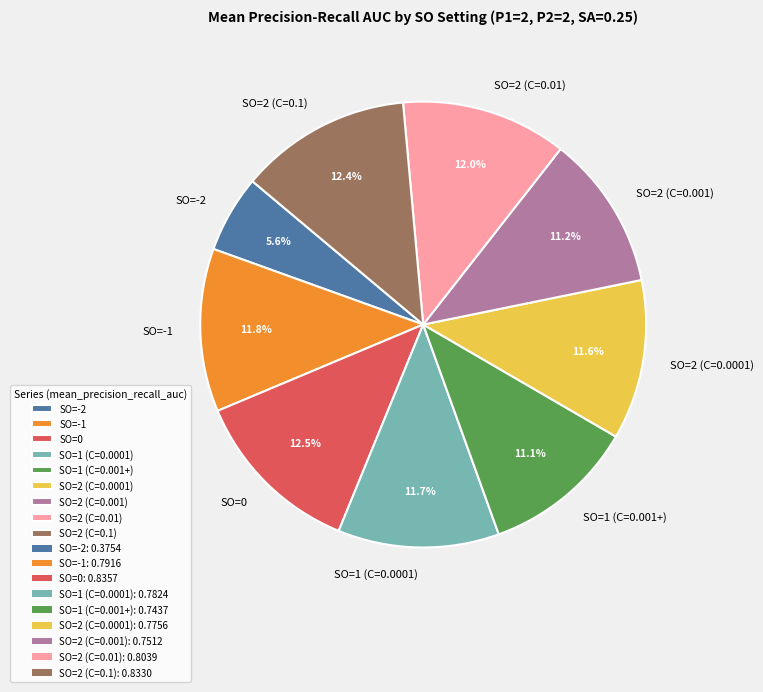

How many slices are in this pie chart?

9